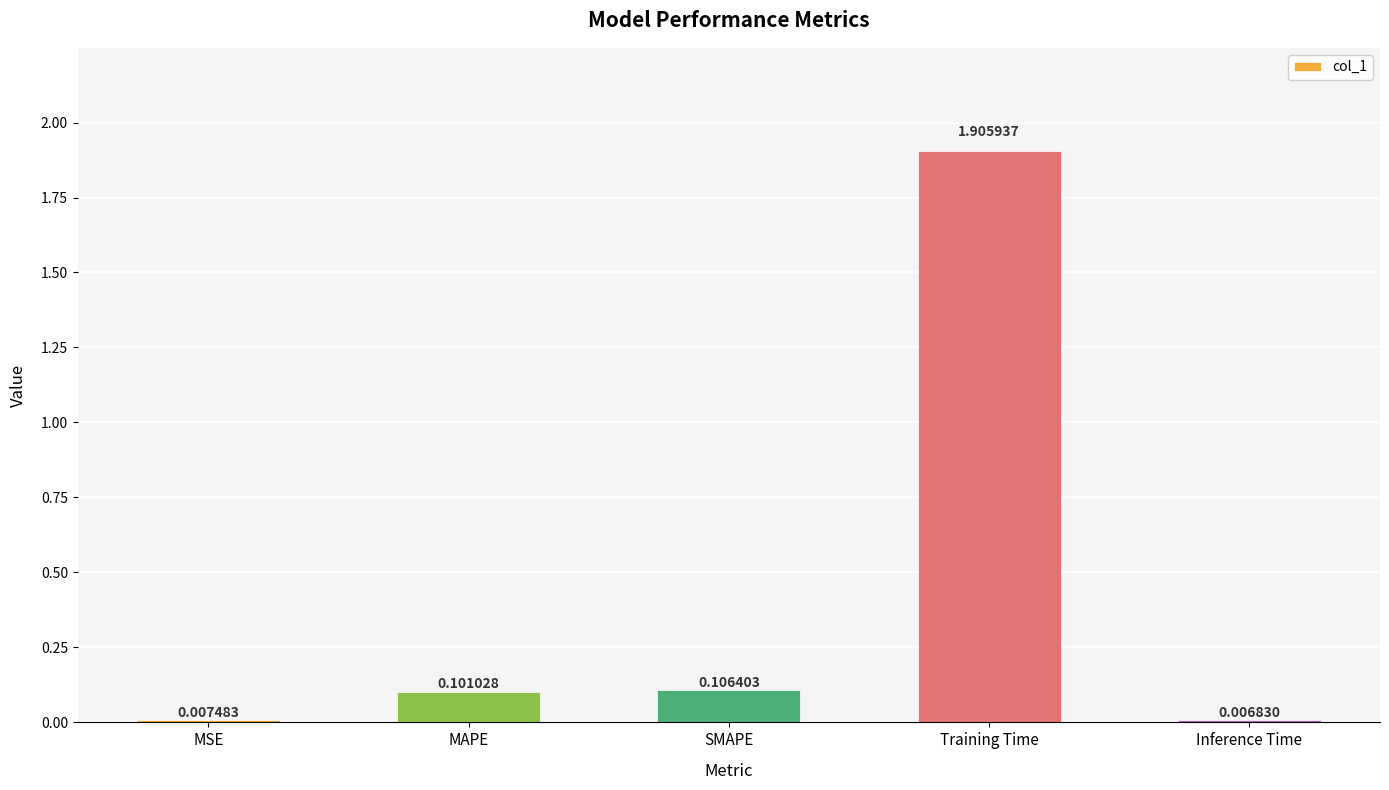

What is the greatest value displayed?

1.9